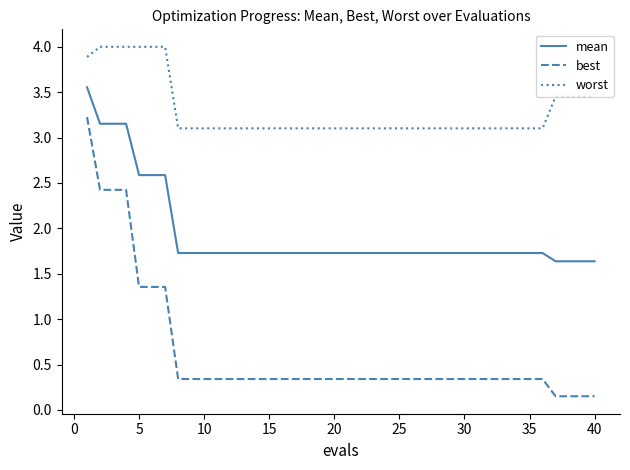

True or false: best and mean cross at least once.

False